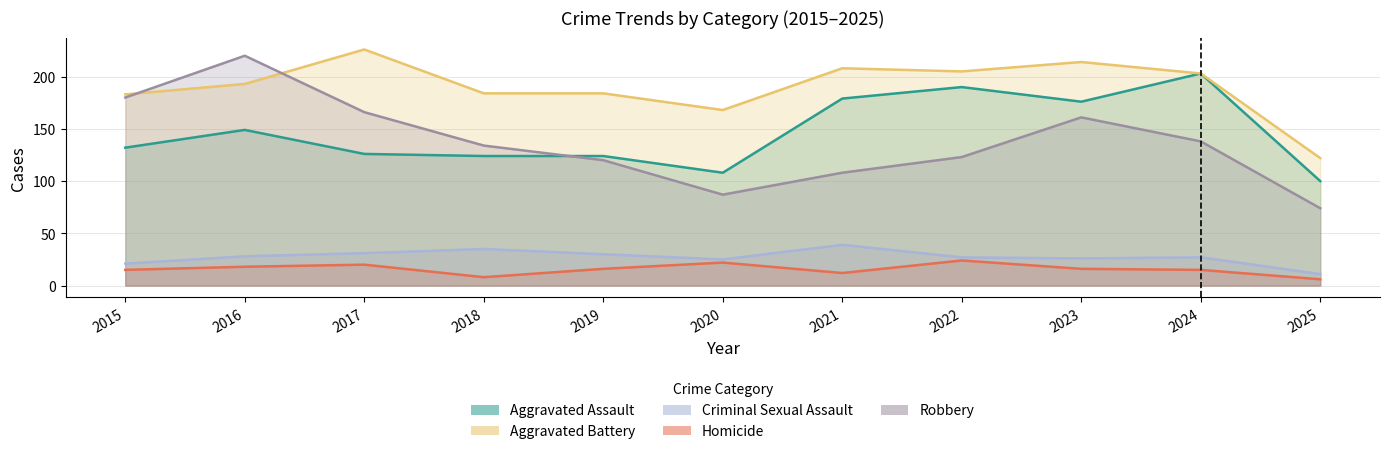

What is the difference between the maximum and minimum values in the Aggravated Assault series?

103